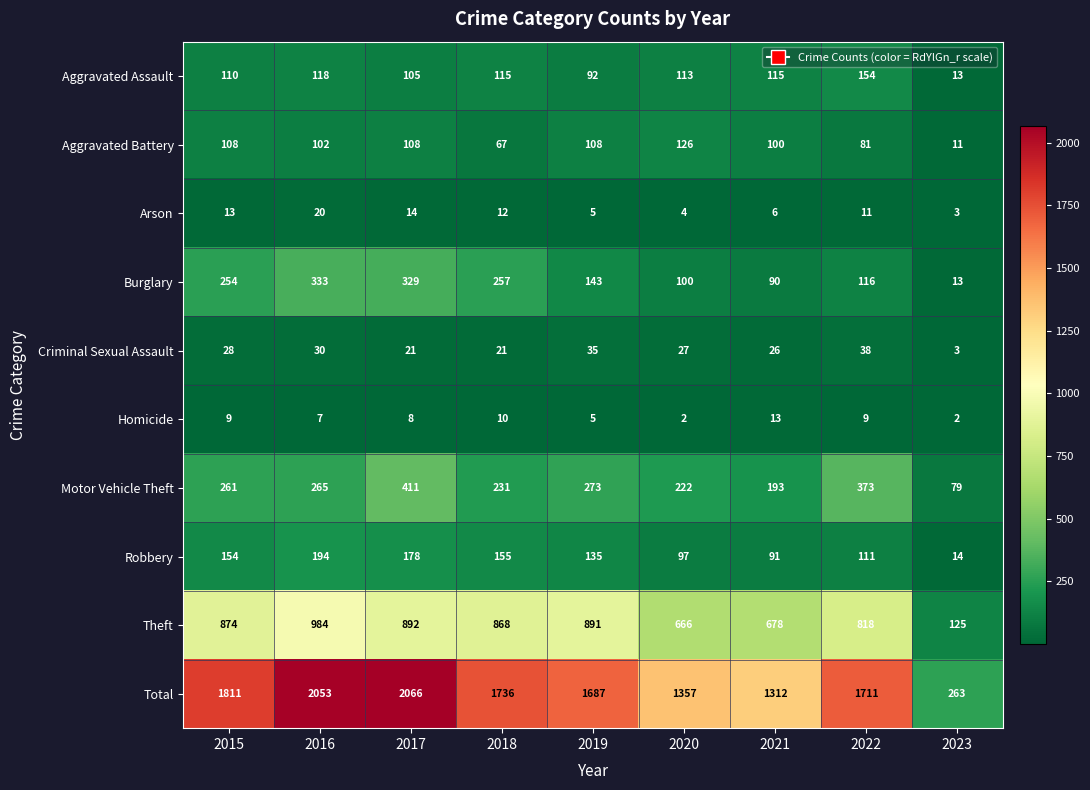

How many distinct data groups are displayed?

10